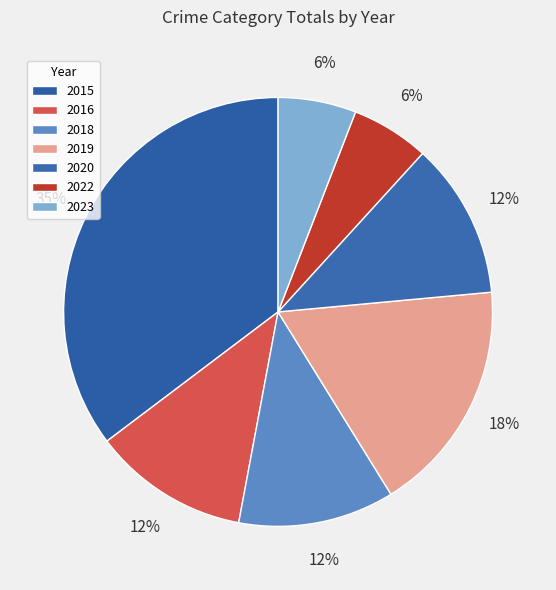

Does any single category account for the majority?

No